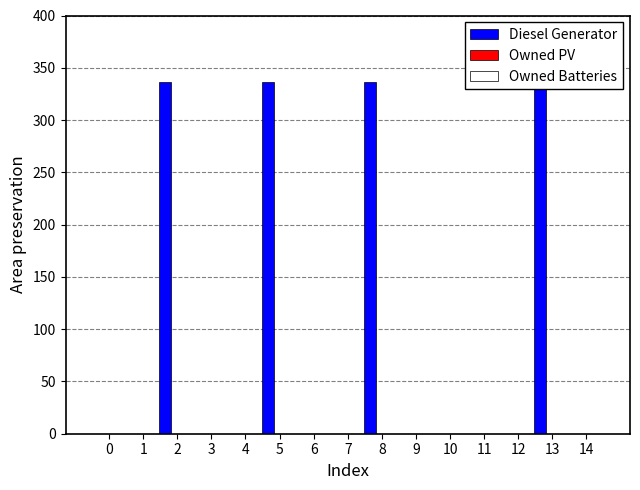

The Owned PV series shows 0 at 7. True or false?

True